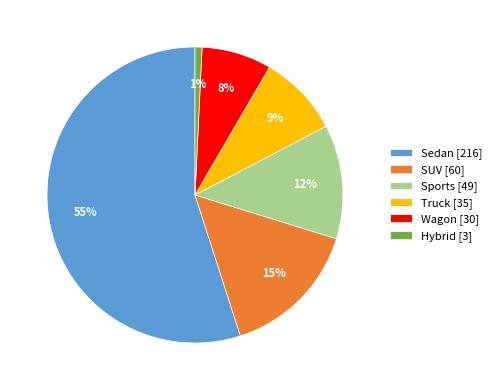

The Wagon slice represents 15% of the pie. True or false?

False